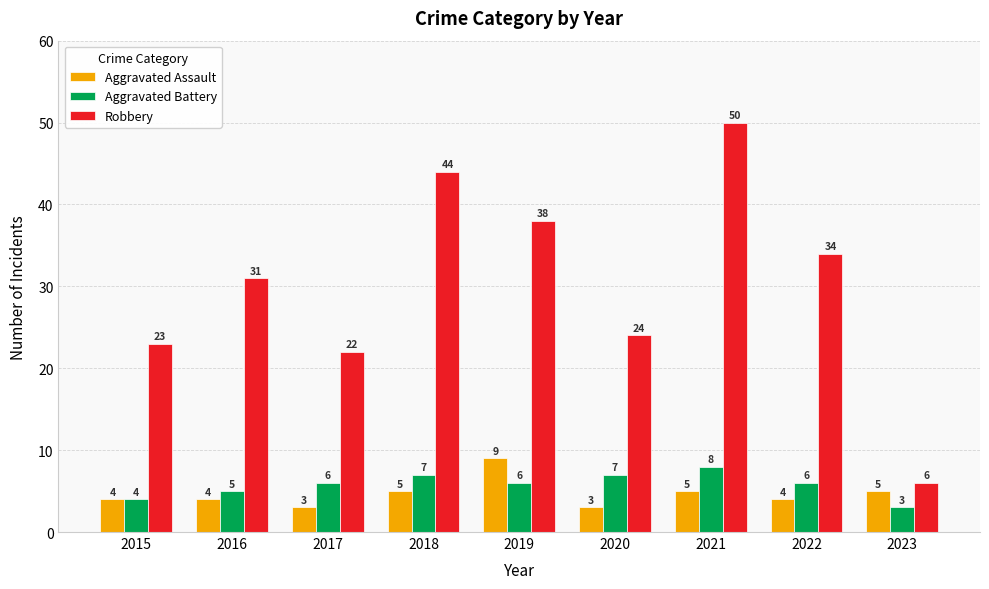

What is the value of the Robbery bar at the 3rd from the left?

22